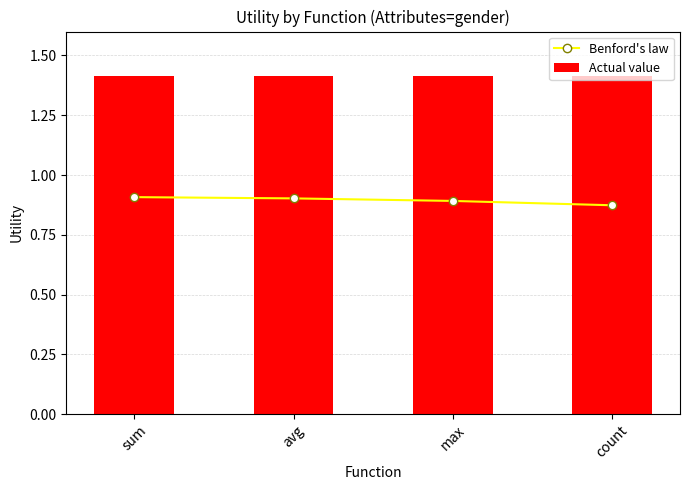

Which has a higher value, sum or count?

sum